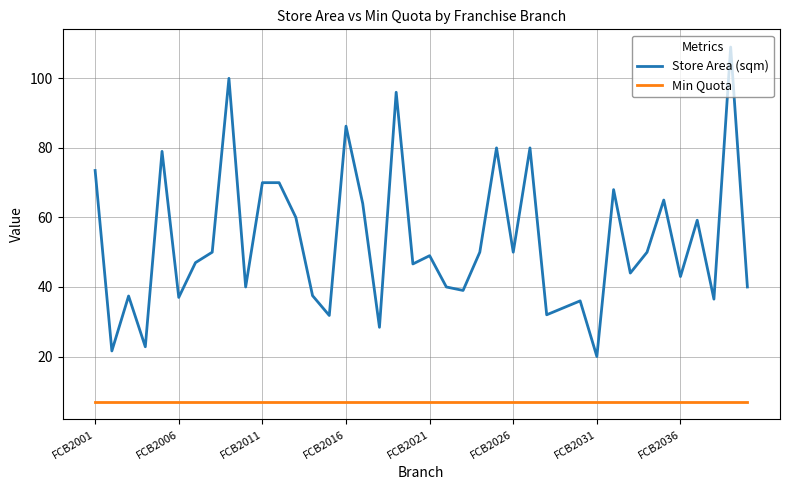

Rank the series by their maximum value, from lowest to highest.

Min Quota, Store Area (sqm)